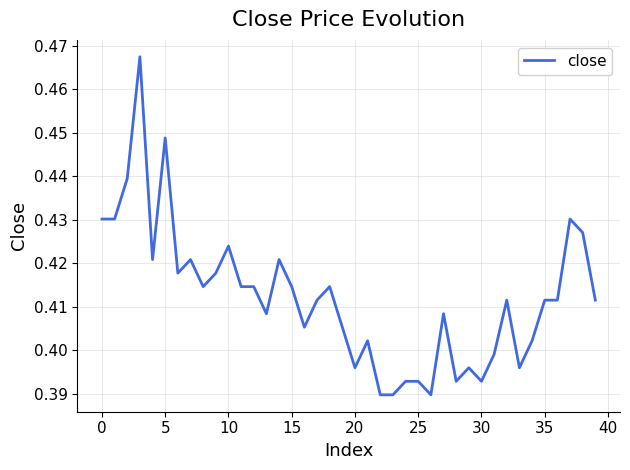

Is it true that the value at 10 is 0.6?

False